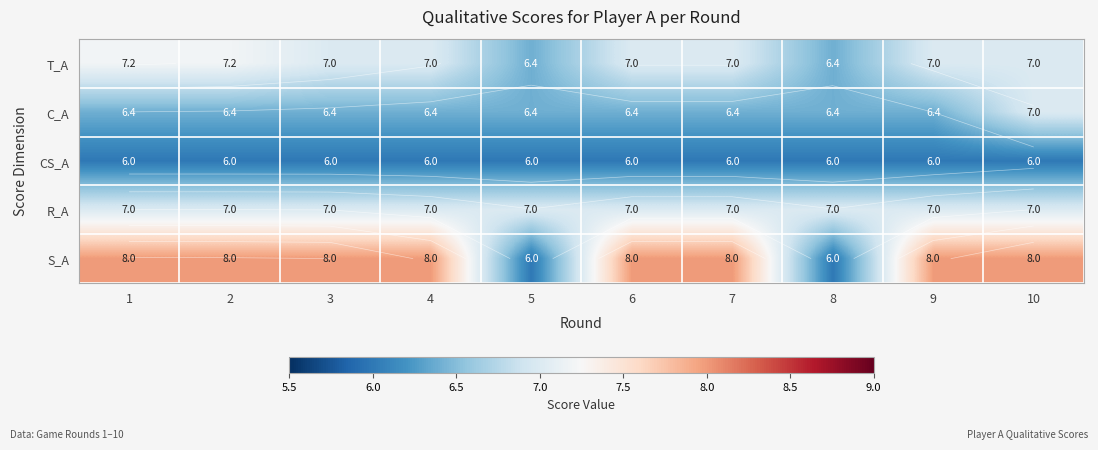

How many data points in T_A are less than 7?

2